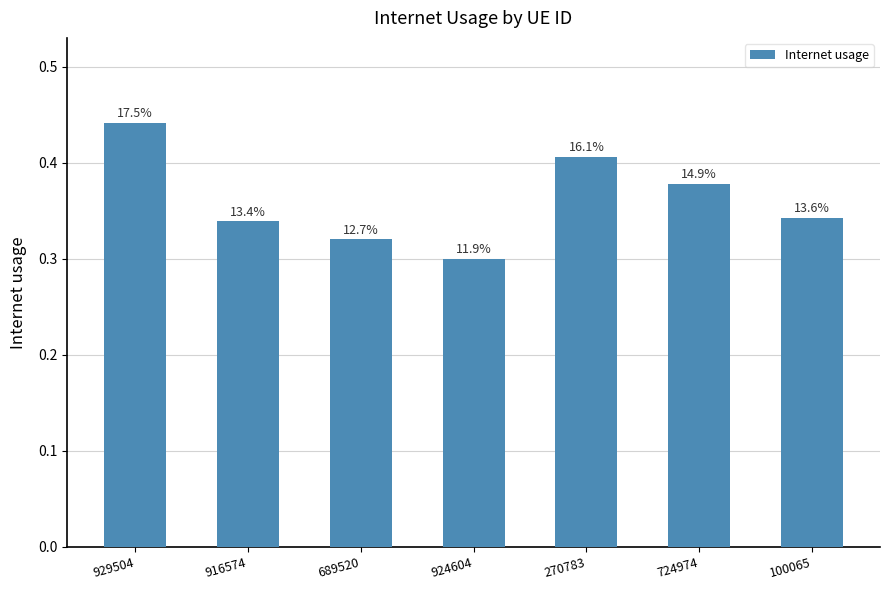

How many values are between 0 and 1?

7